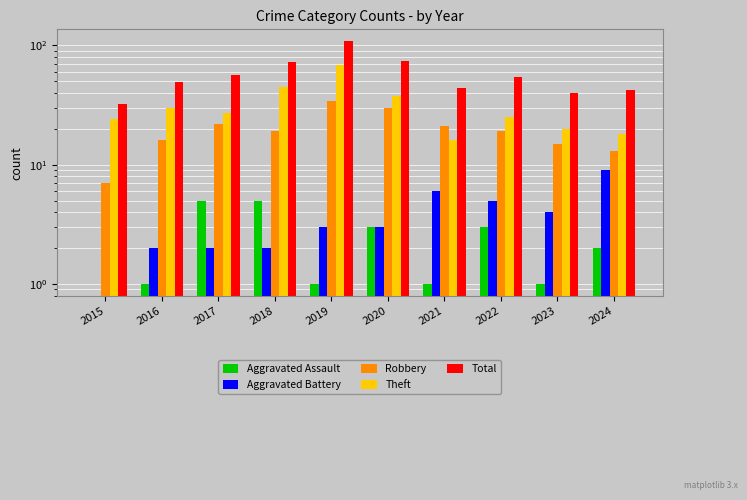

Between 2020 and 2018, which is larger?

2018